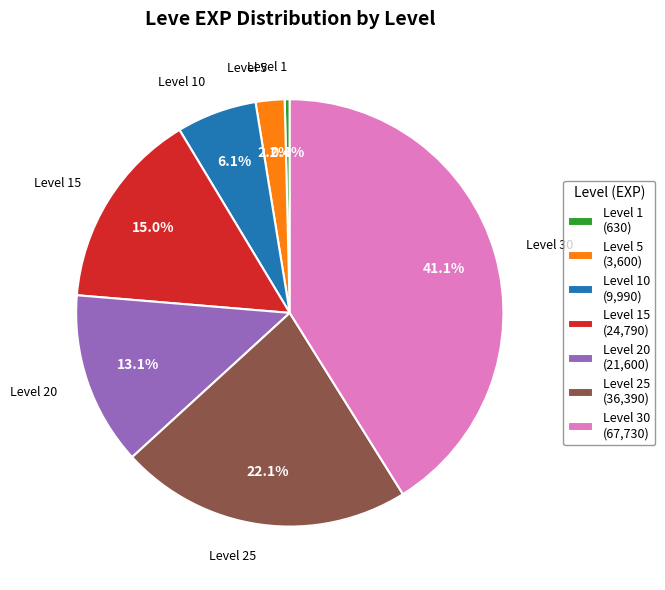

Is there any slice that represents more than half of the pie?

No